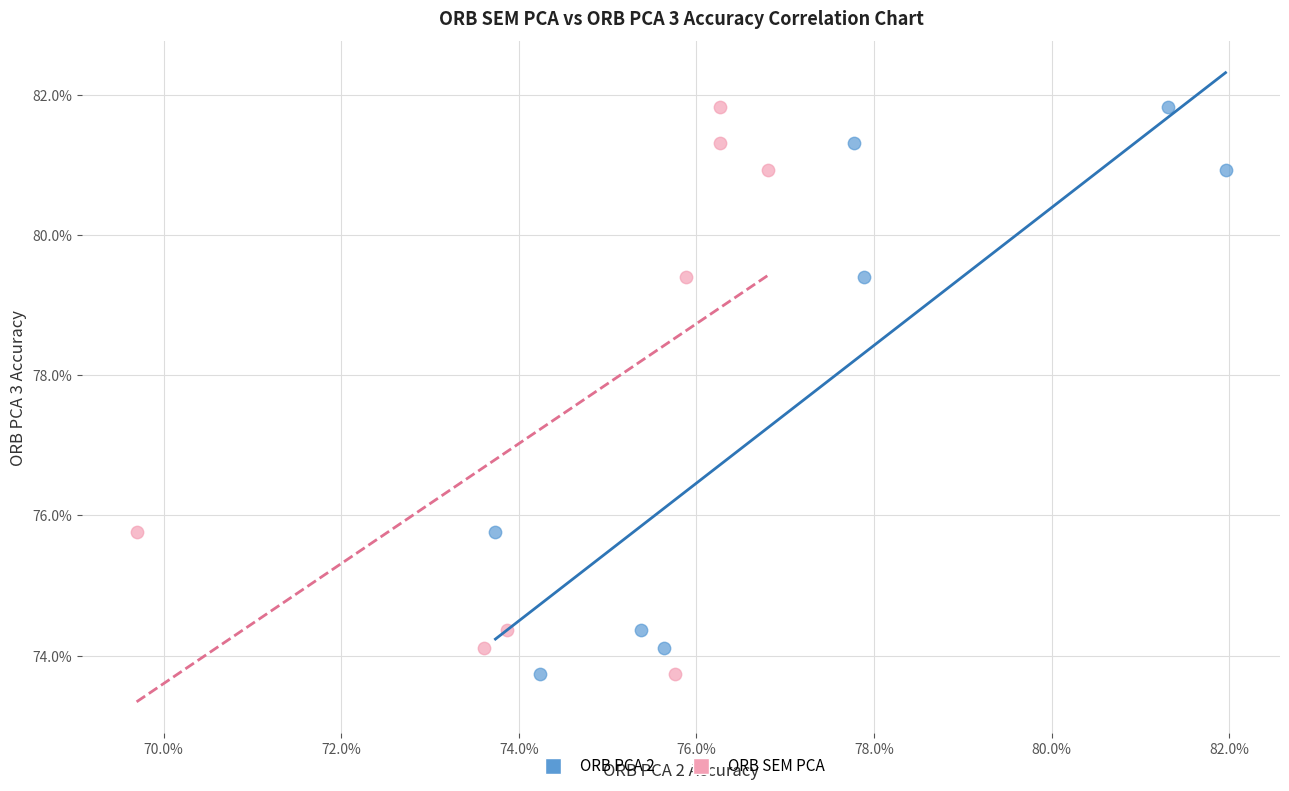

What are all the series names shown in the legend?

ORB PCA 2, ORB SEM PCA